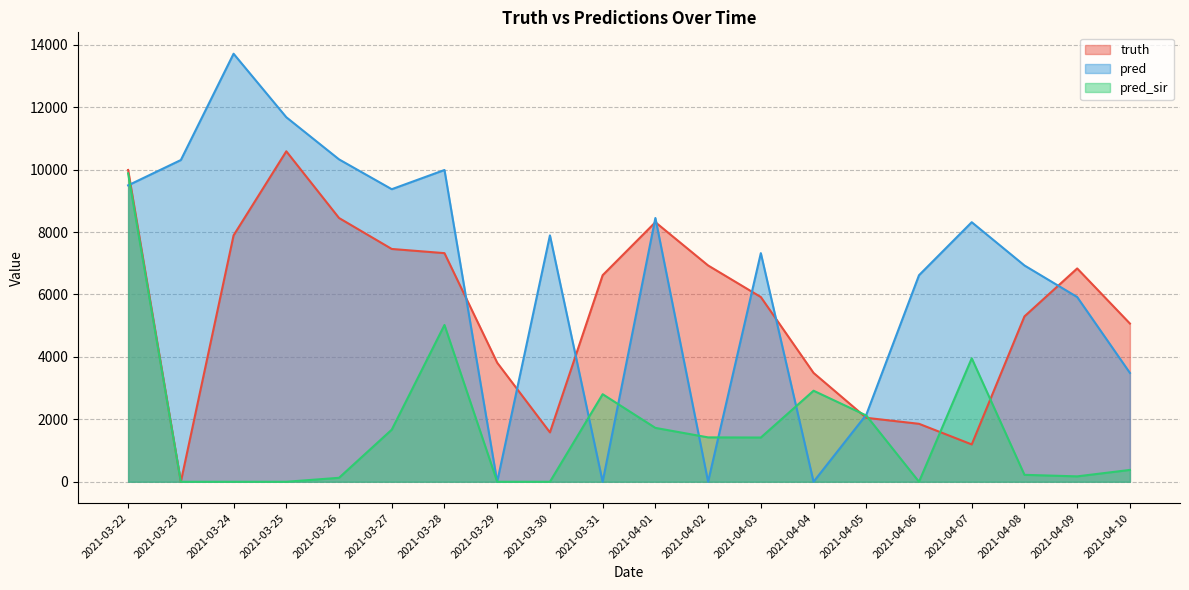

What is the value of the pred_sir point at the 15th from the left?

2123.0